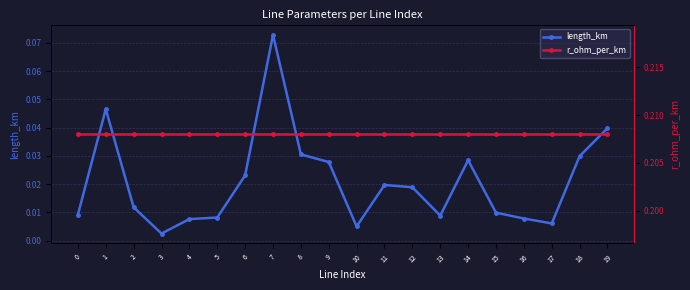

What is the total value across all series at 2?

0.2